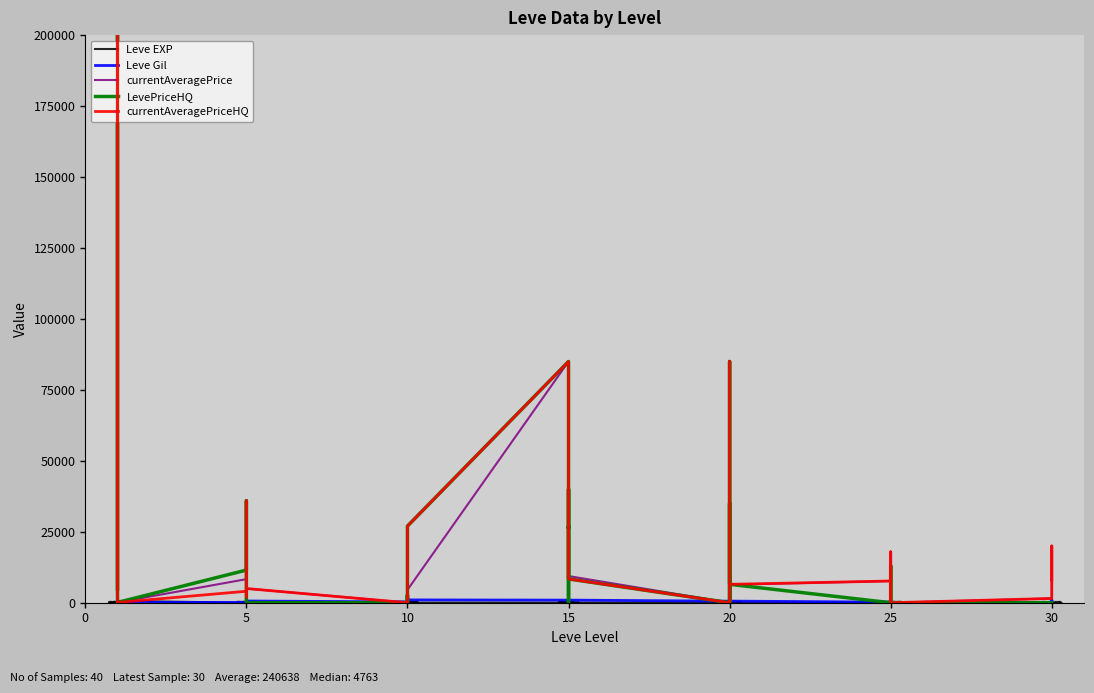

What are all the series names shown in the legend?

Leve EXP, Leve Gil, currentAveragePrice, LevePriceHQ, currentAveragePriceHQ